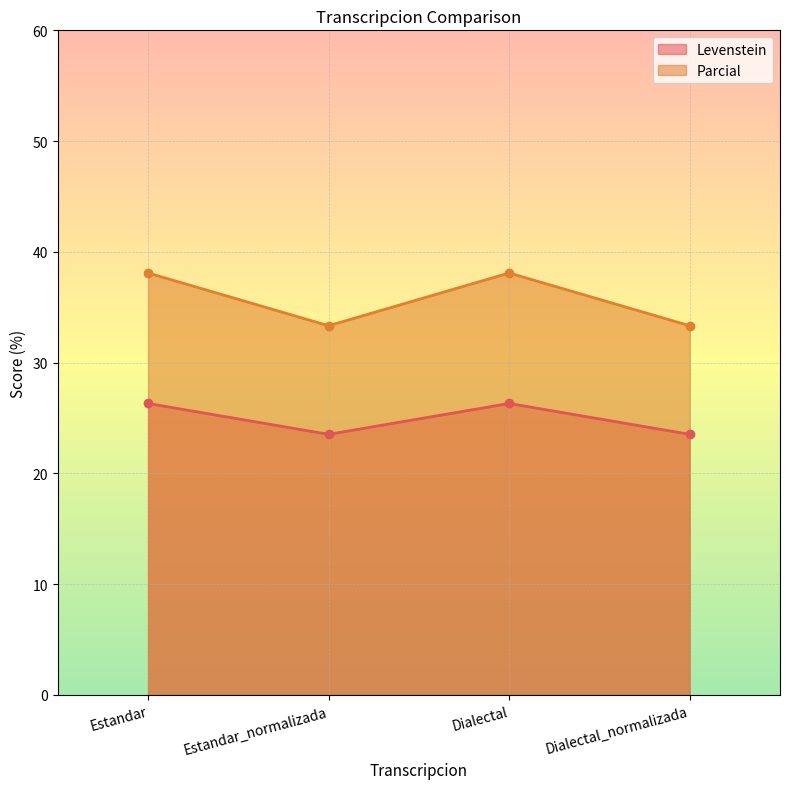

True or false: Parcial and Levenstein cross at least once.

False